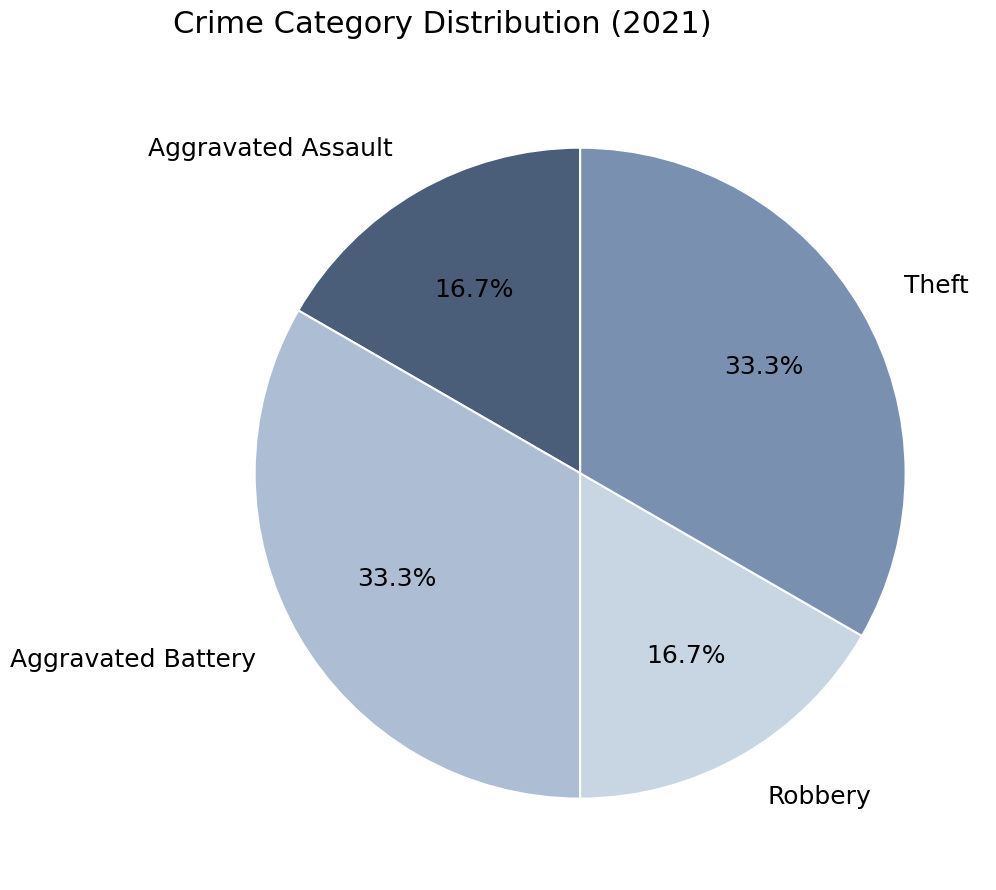

How much of the chart is everything except Aggravated Assault?

83.3%